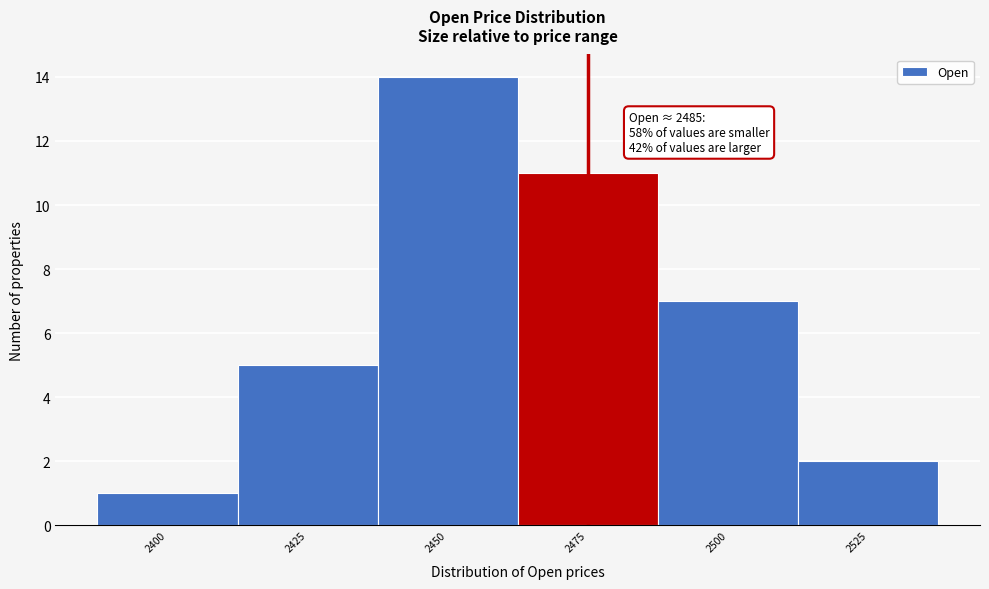

Reading left to right, what are all the values shown in this chart?

2400=1	2425=5	2450=14	2475=11	2500=7	2525=2